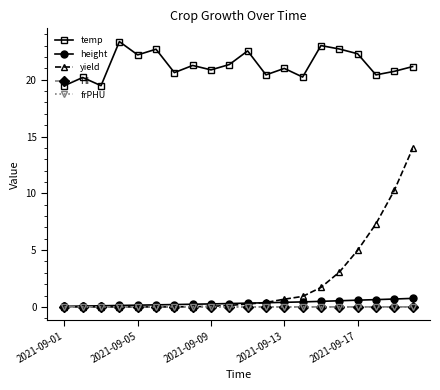

What is the value of the temp point at the 4th from the left?

23.4